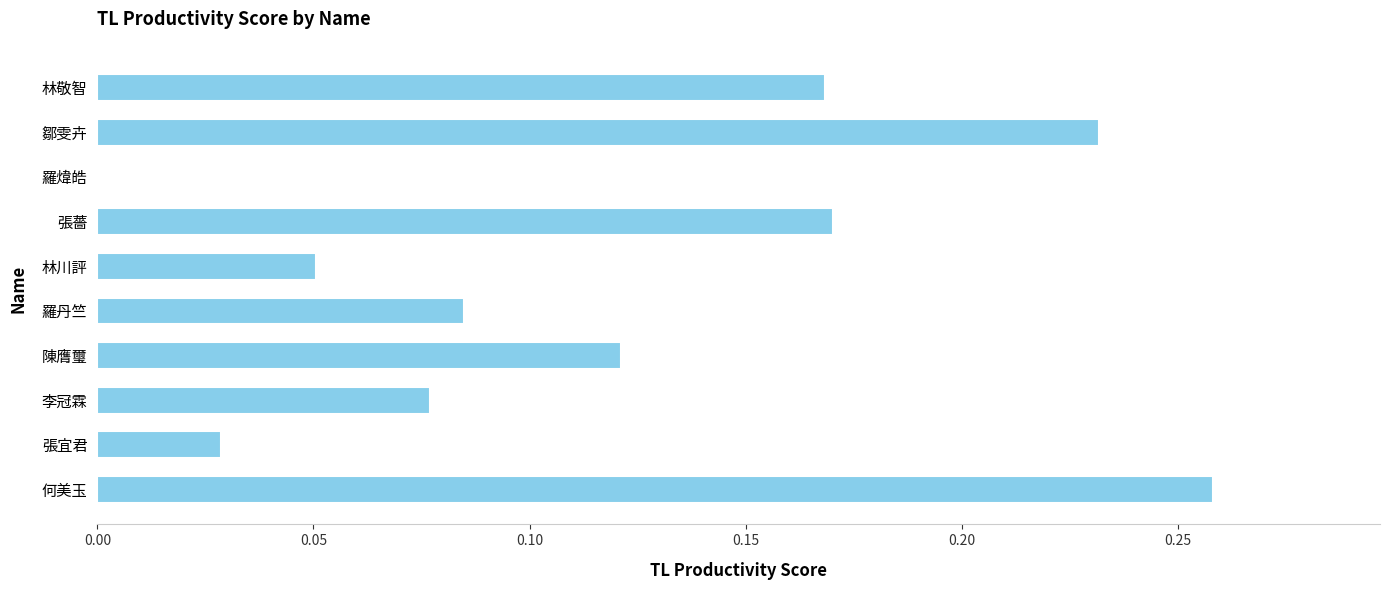

Which category has the highest value across all series?

何美玉